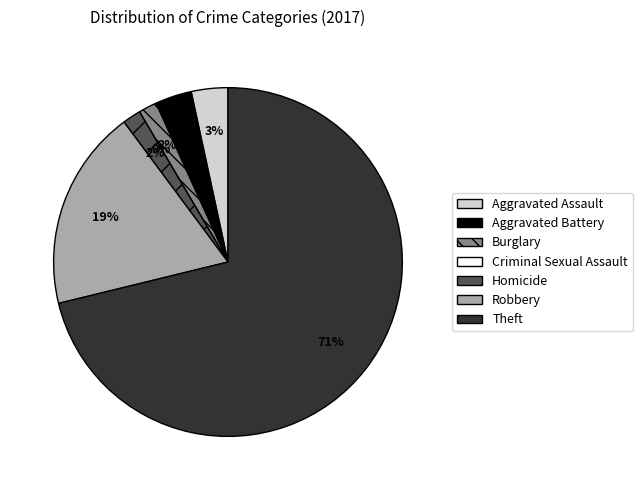

What percentage do Criminal Sexual Assault and Burglary together represent?

1.7%